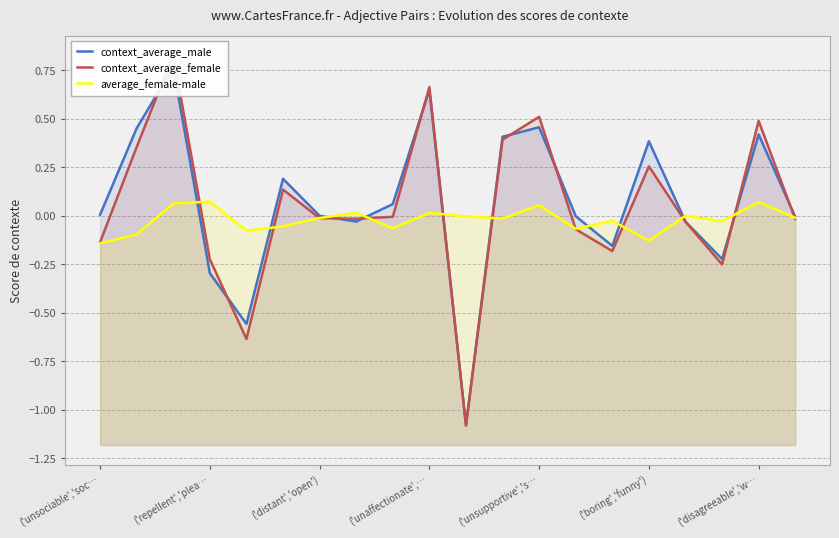

How many intersections are there between context_average_female and average_female-male?

11